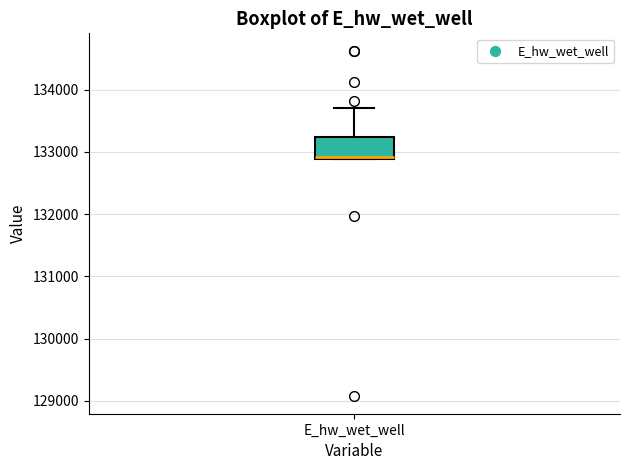

Transcribe this box plot: give where the median line is, the range the box spans, and where the two whiskers end, as read against the y-axis. The values are not printed on the chart, so give them approximately, as read against the axis.

median 132900, box 132900 to 133200, whiskers 132900 to 133700